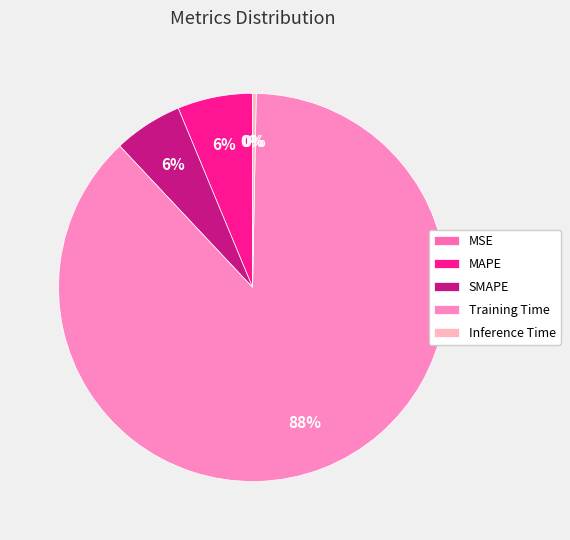

To the nearest percent, what is the difference between the Inference Time and Training Time slice percentages?

87%